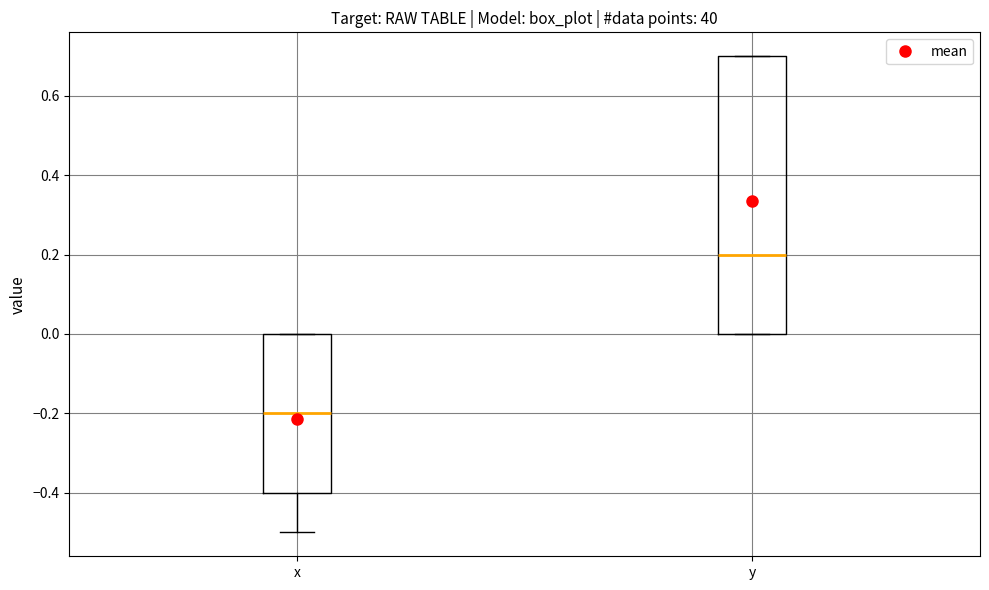

Reading left to right, read every box against the y-axis: the position of its median line, the range the box covers, and the ends of its whiskers. The values are not printed on the chart, so give them approximately, as read against the axis.

x: median -0.2, box -0.4 to 0.0, whiskers -0.5 to 0.0
y: median 0.2, box 0.0 to 0.7, whiskers 0.0 to 0.7